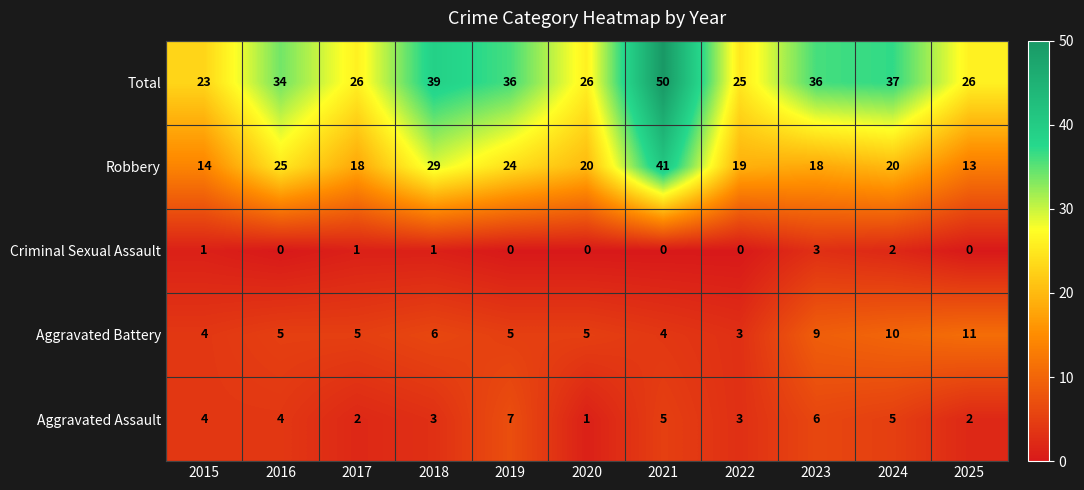

The value of Aggravated Battery at 2024 is 10. True or false?

True